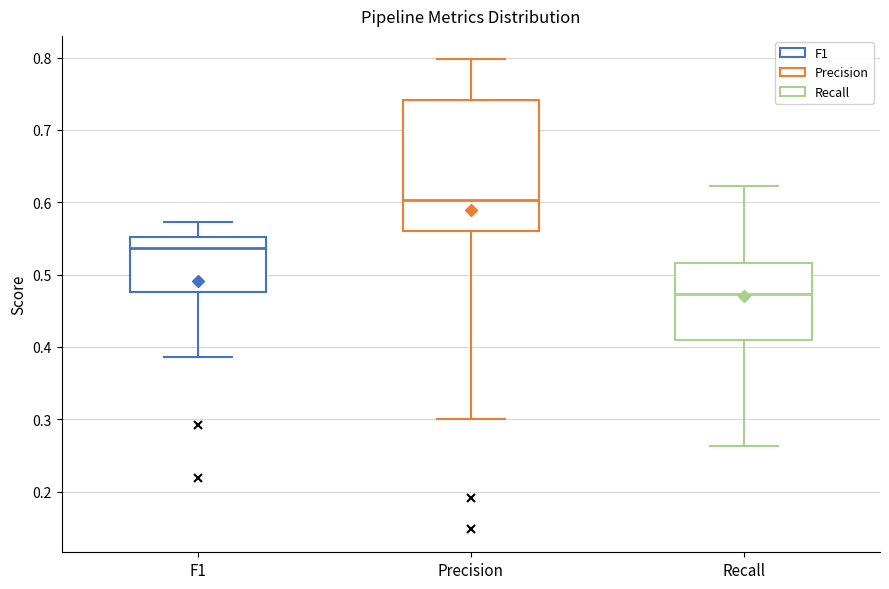

Which box has the highest median line?

Precision